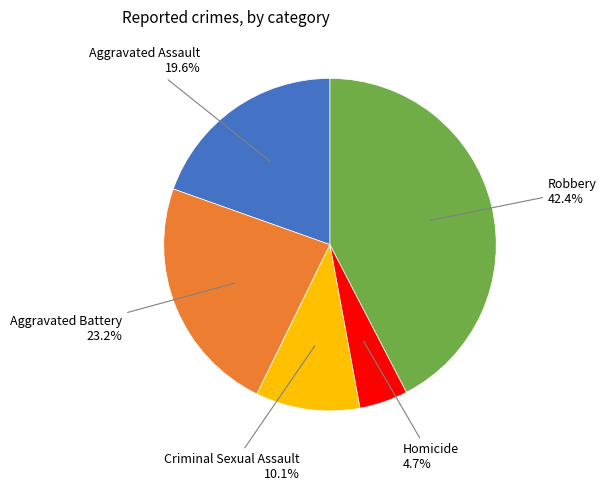

What is the largest slice in the pie chart?

Robbery